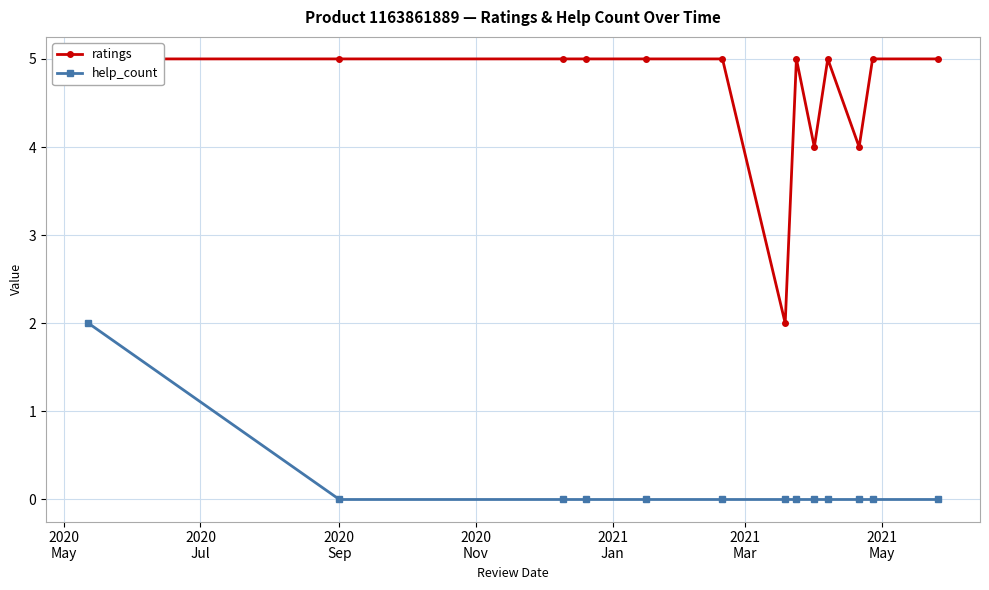

True or false: ratings has more than 0 interior local peaks.

True